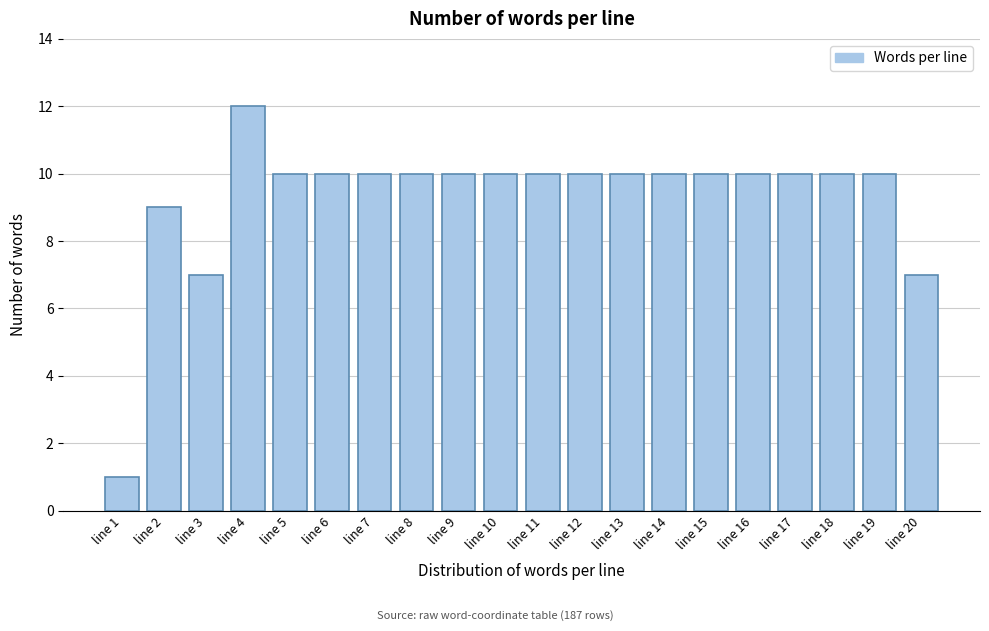

Reading left to right, extract all data points from this chart.

line 1=1	line 2=9	line 3=7	line 4=12	line 5=10	line 6=10	line 7=10	line 8=10	line 9=10	line 10=10	line 11=10	line 12=10	line 13=10	line 14=10	line 15=10	line 16=10	line 17=10	line 18=10	line 19=10	line 20=7